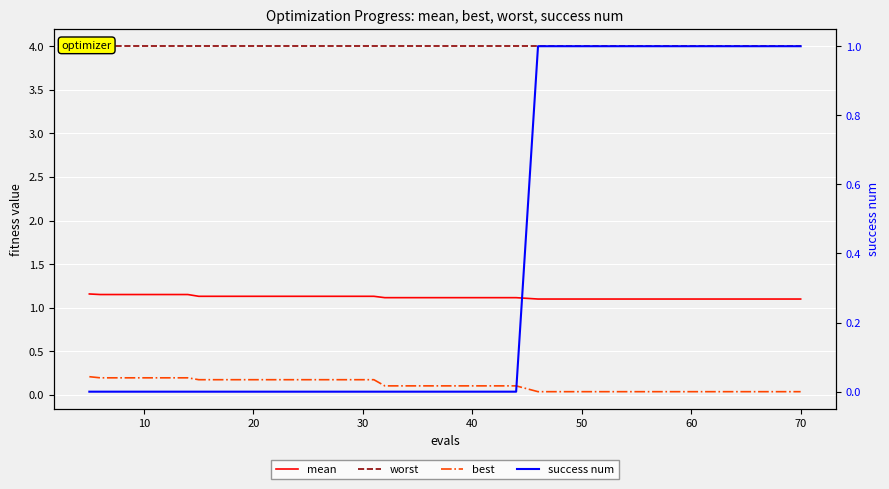

Reading left to right, list all the values displayed in this chart.

mean: 1.2	1.2	1.2	1.2	1.1	1.1	1.1	1.1	1.1	1.1	1.1	1.1	1.1	1.1	1.1	1.1	1.1	1.1	1.1	1.1
worst: 4.0	4.0	4.0	4.0	4.0	4.0	4.0	4.0	4.0	4.0	4.0	4.0	4.0	4.0	4.0	4.0	4.0	4.0	4.0	4.0
best: 0.2	0.2	0.2	0.2	0.2	0.2	0.2	0.2	0.2	0.1	0.1	0.1	0.1	0.0	0.0	0.0	0.0	0.0	0.0	0.0
success num: 0.0	0.0	0.0	0.0	0.0	0.0	0.0	0.0	0.0	0.0	0.0	0.0	0.0	1.0	1.0	1.0	1.0	1.0	1.0	1.0